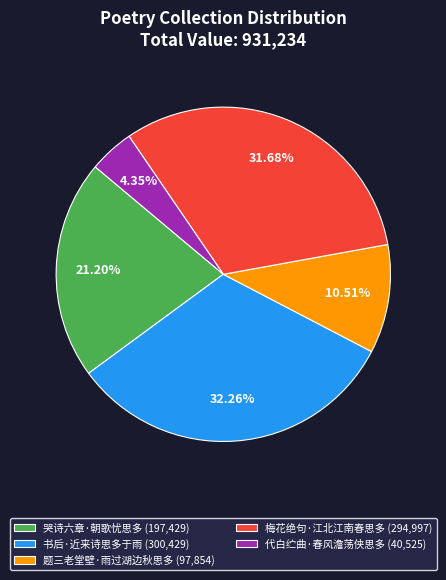

True or false: 哭诗六章·朝歌忧思多 accounts for 32% of the total.

False